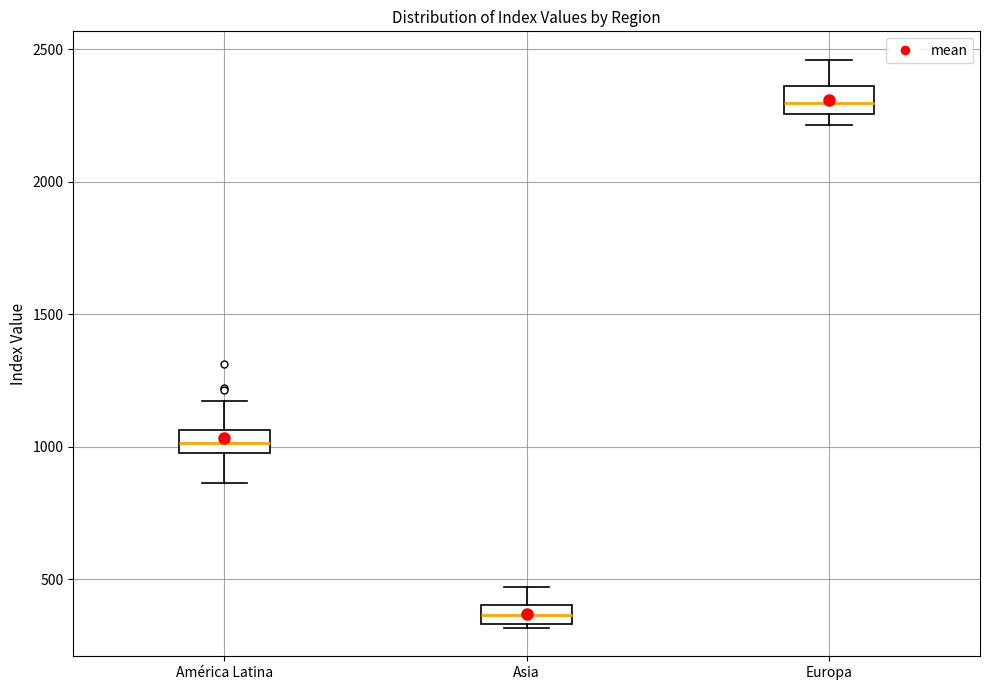

Which box has the lowest median line?

Asia